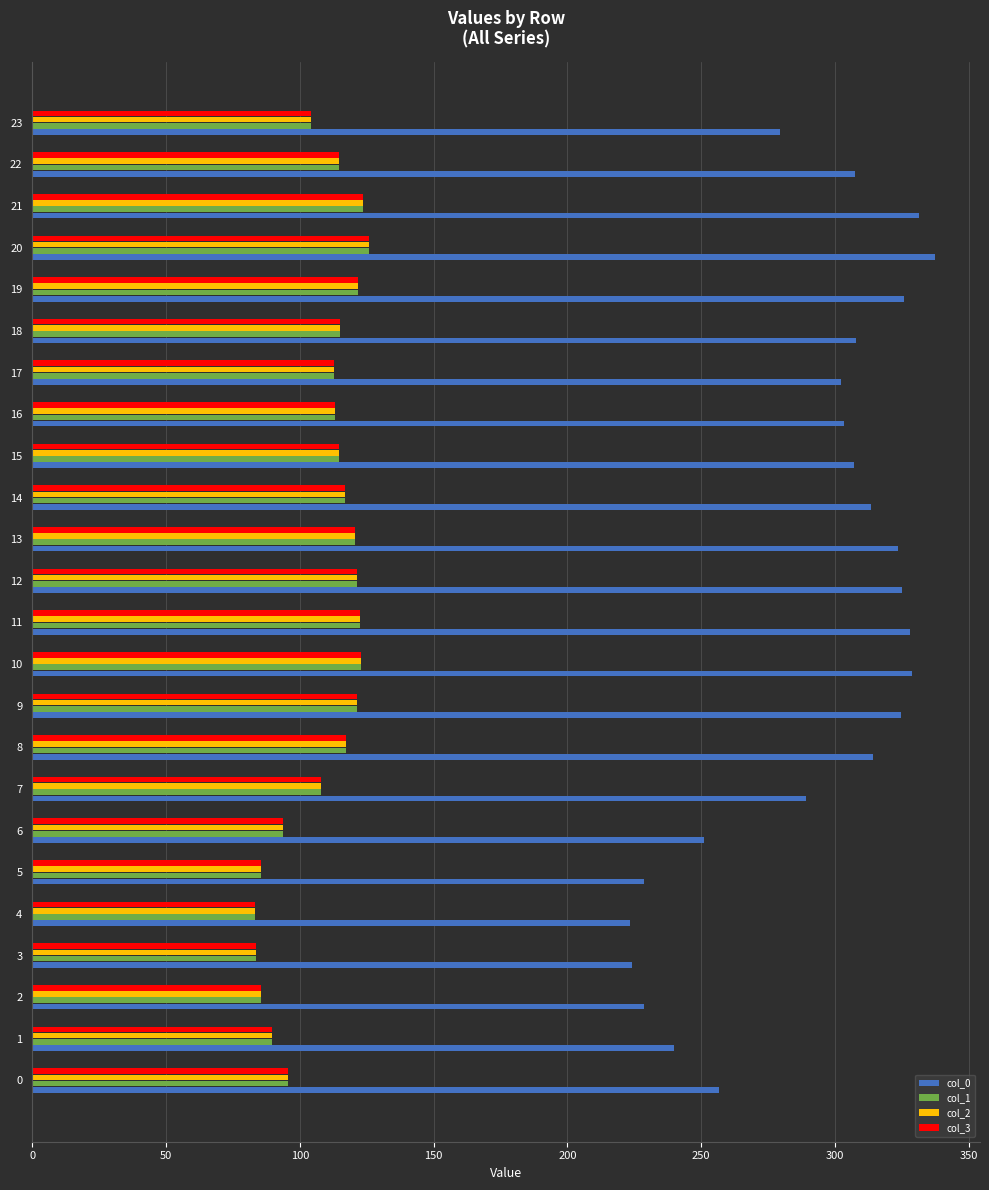

What is the maximum value shown in the chart?

337.2